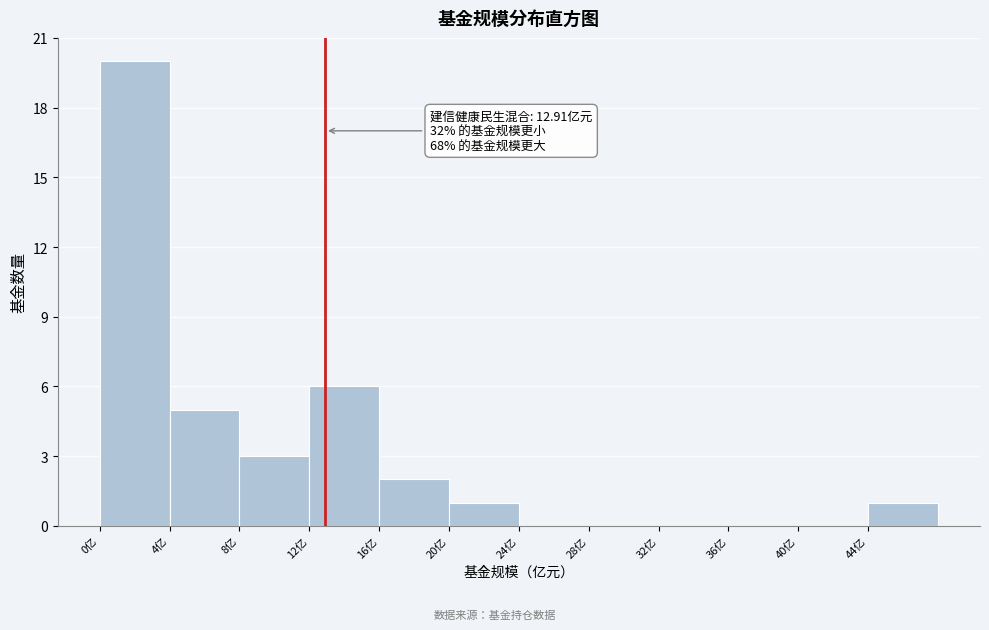

Which range on the x-axis has the tallest bar?

0 to 4